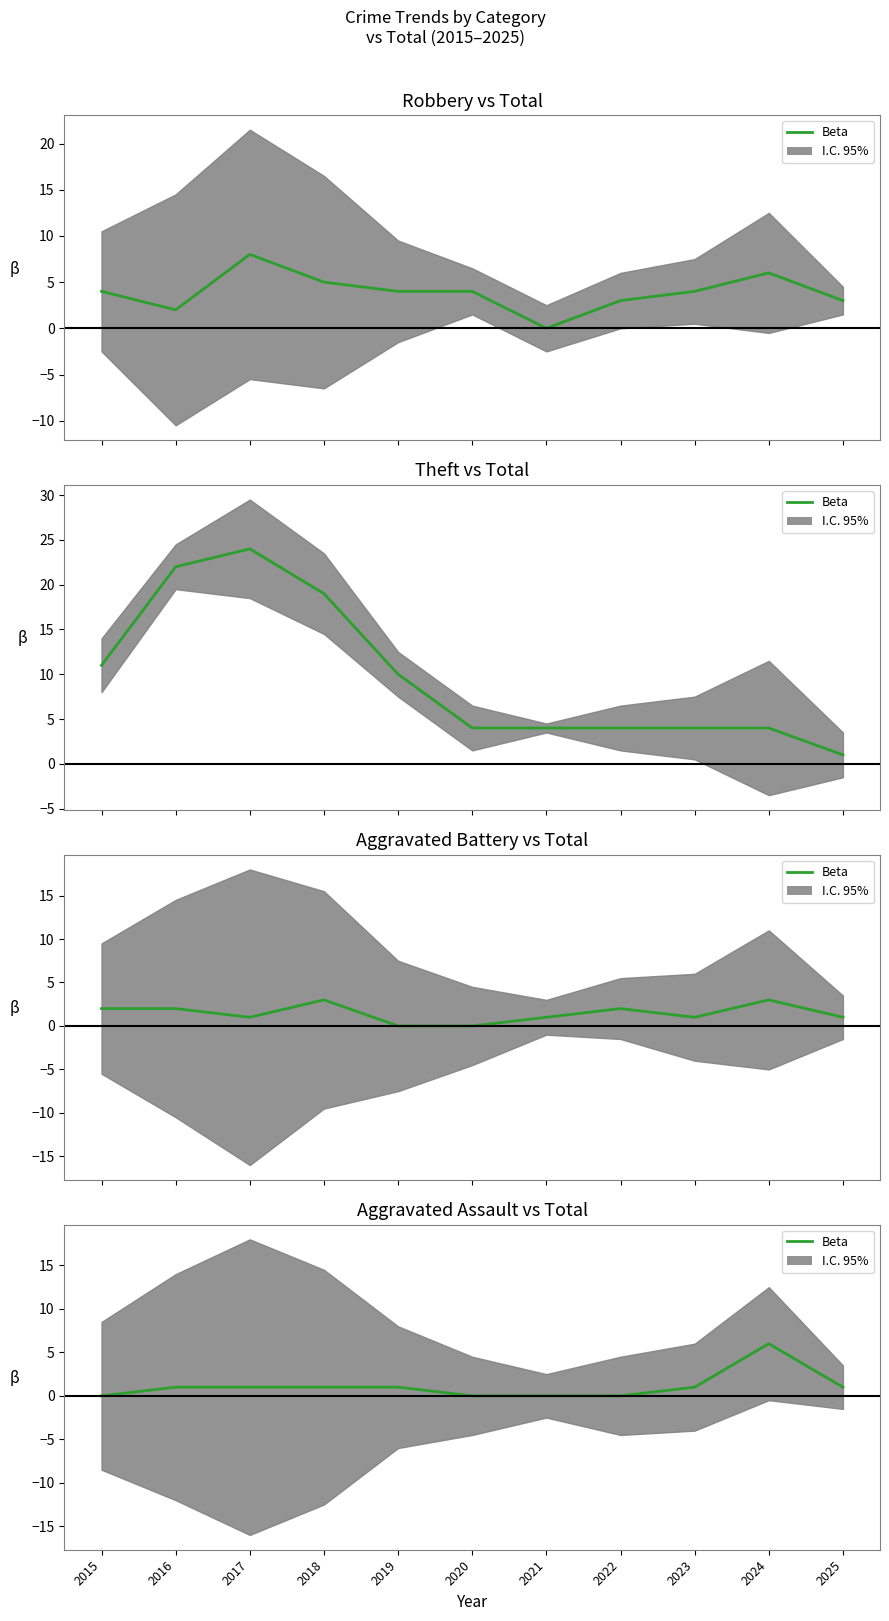

Reading left to right, extract all data points from this chart.

0	1	1	1	1	0	0	0	1	6	1